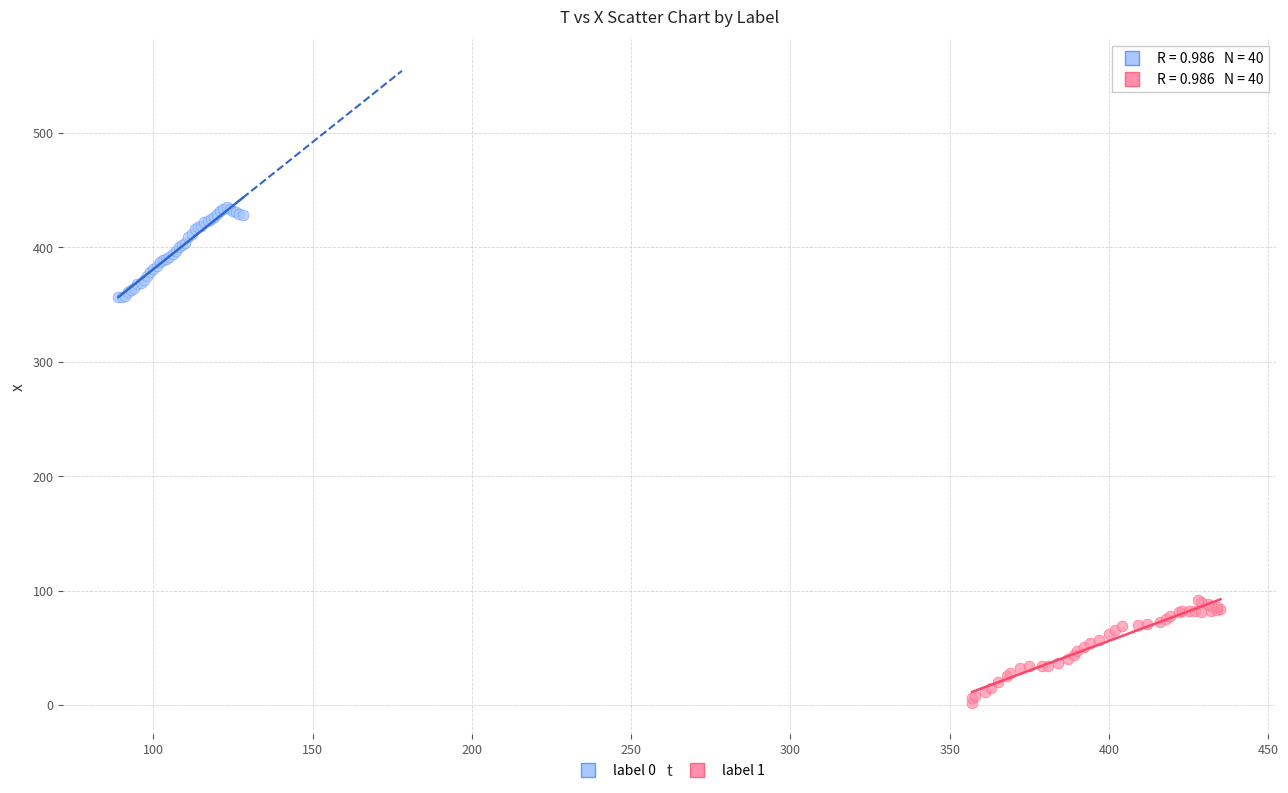

Which series reaches the minimum Y coordinate?

label 1